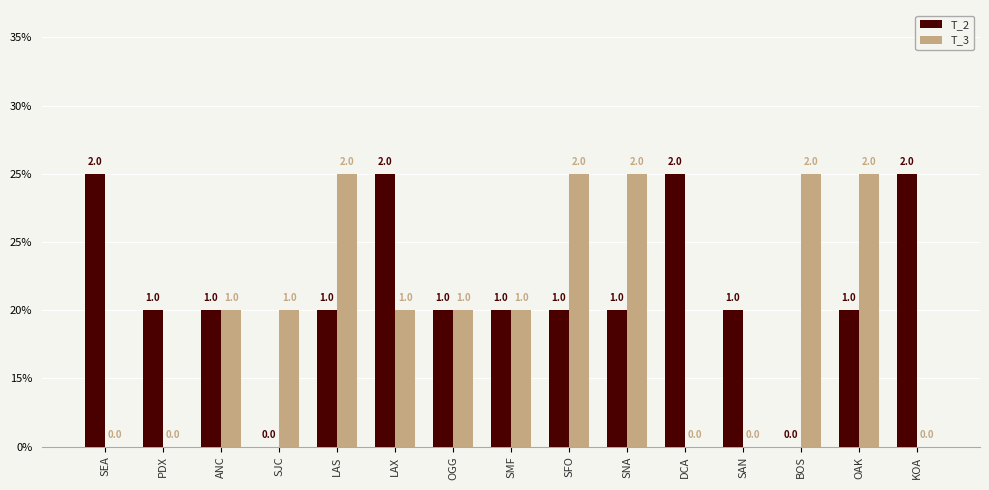

Which series has the largest total across all categories?

T_2